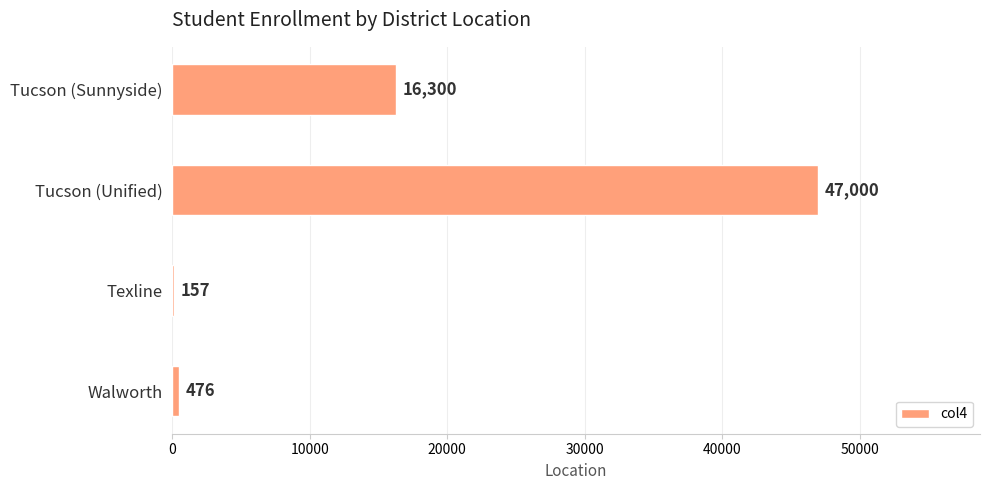

The value at Tucson (Unified) is 47000. True or false?

True